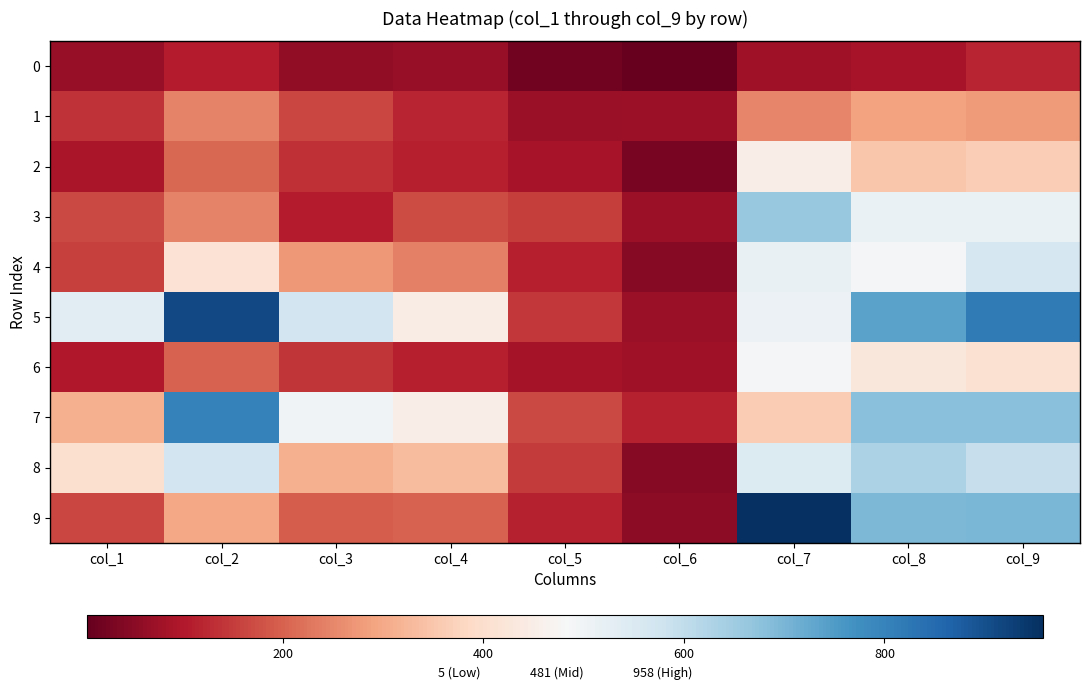

At which category does the chart reach its minimum across all series?

col_6